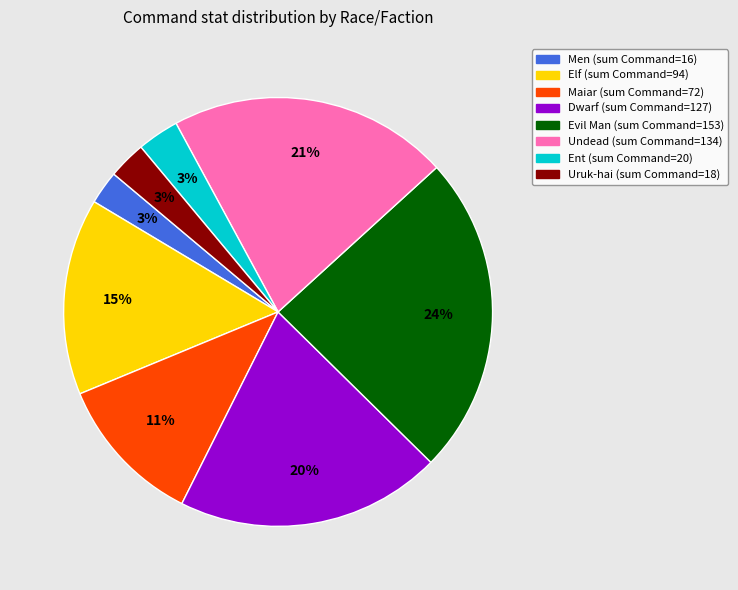

How many slices are in this pie chart?

8